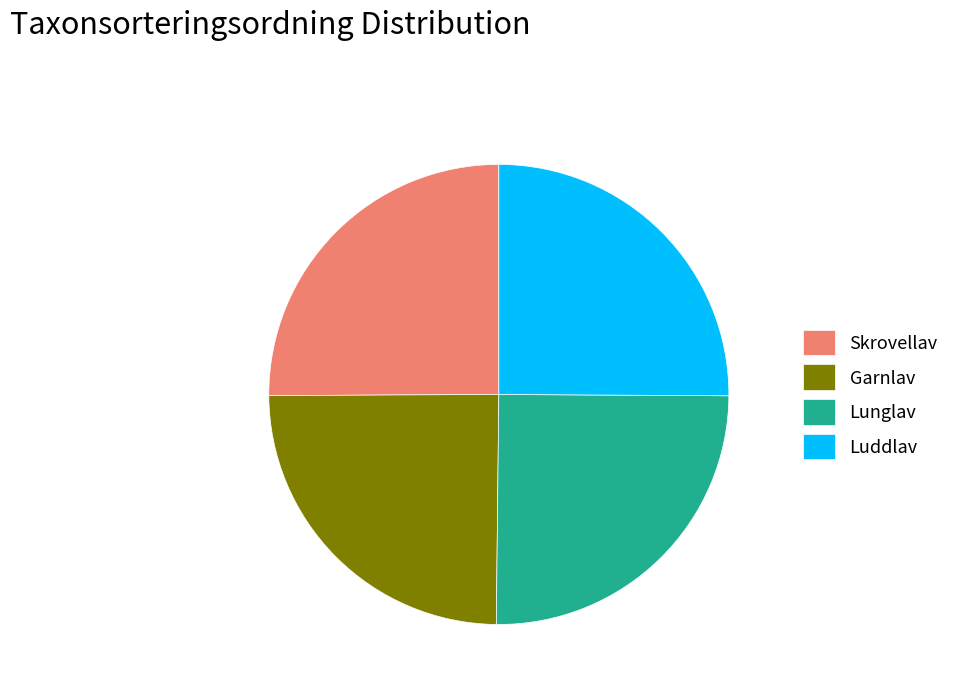

What is the ratio of the value at Skrovellav to the value at Lunglav?

1.0